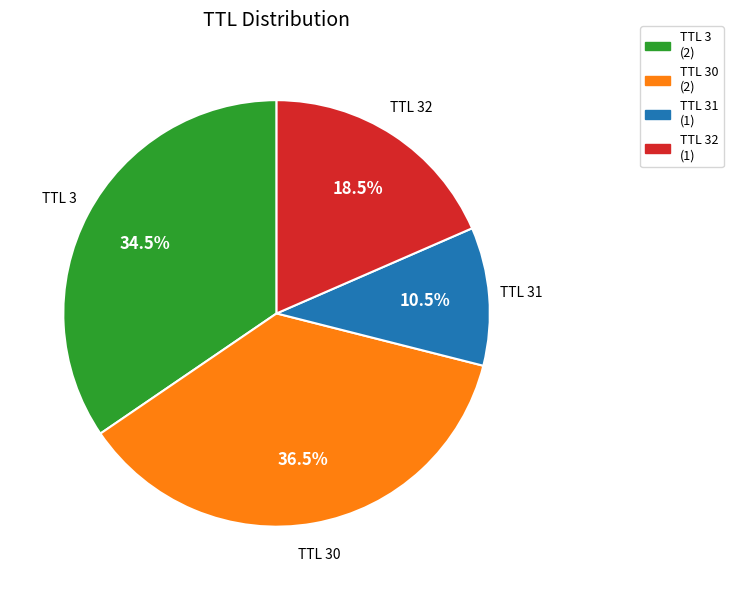

To the nearest percent, what is the average slice percentage?

25%